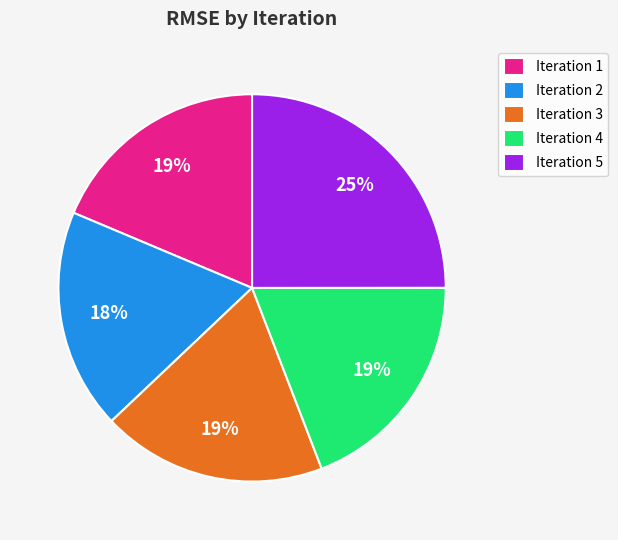

Which has a higher value, Iteration 5 or Iteration 3?

Iteration 5